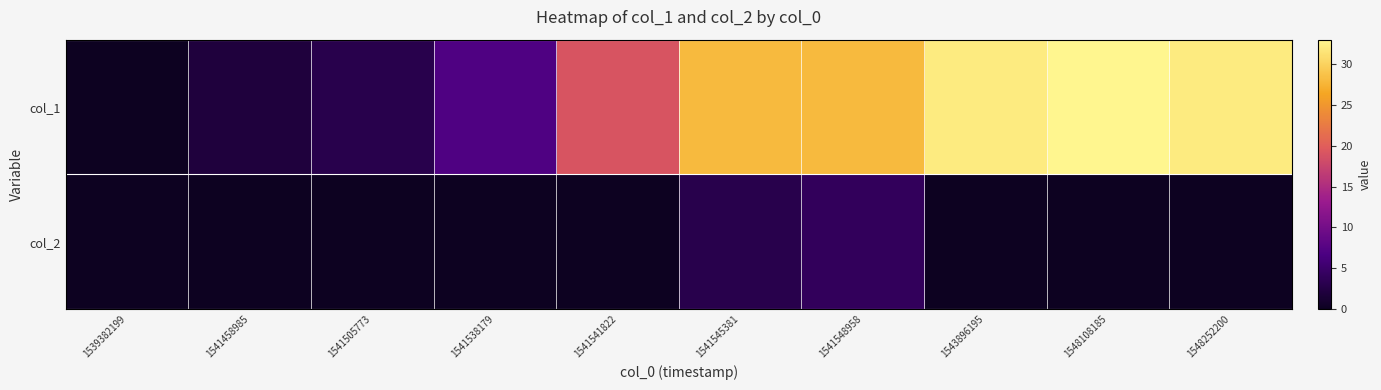

What is the maximum value shown in the chart?

33